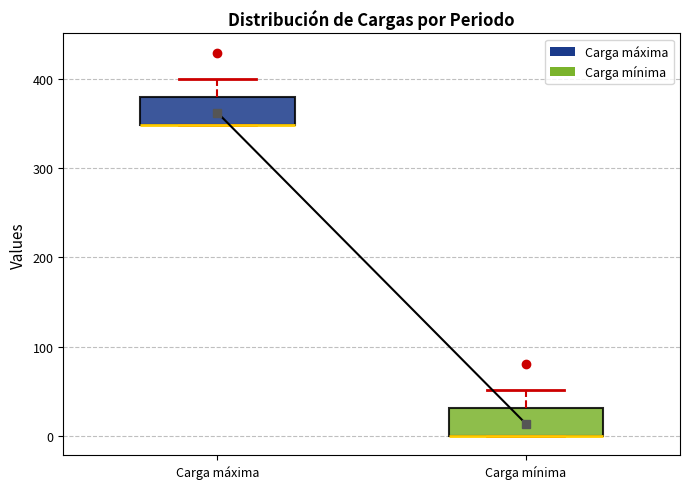

Reading left to right, read every box against the y-axis: the position of its median line, the range the box covers, and the ends of its whiskers. The values are not printed on the chart, so give them approximately, as read against the axis.

Carga máxima: median 350 (drawn on the box's lower edge), box 350 to 380, whiskers 350 to 400
Carga mínima: median 0 (drawn on the box's lower edge), box 0 to 30, whiskers 0 to 50